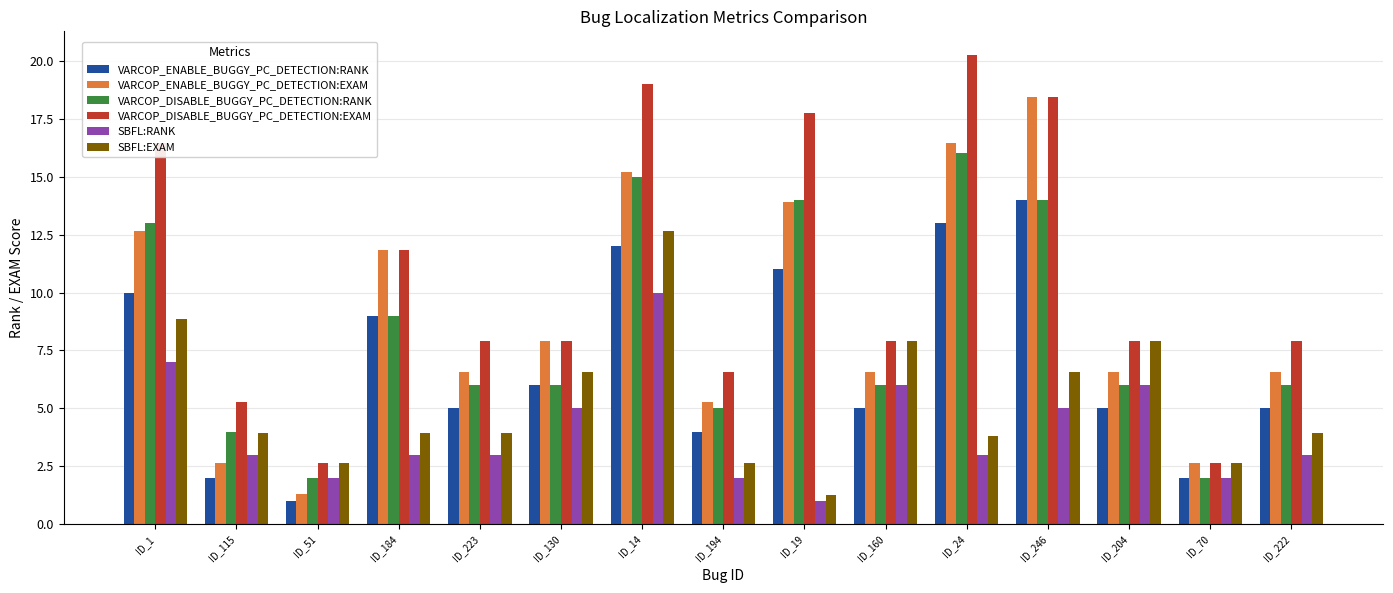

What is the difference between the highest and lowest values at ID_130?

2.9